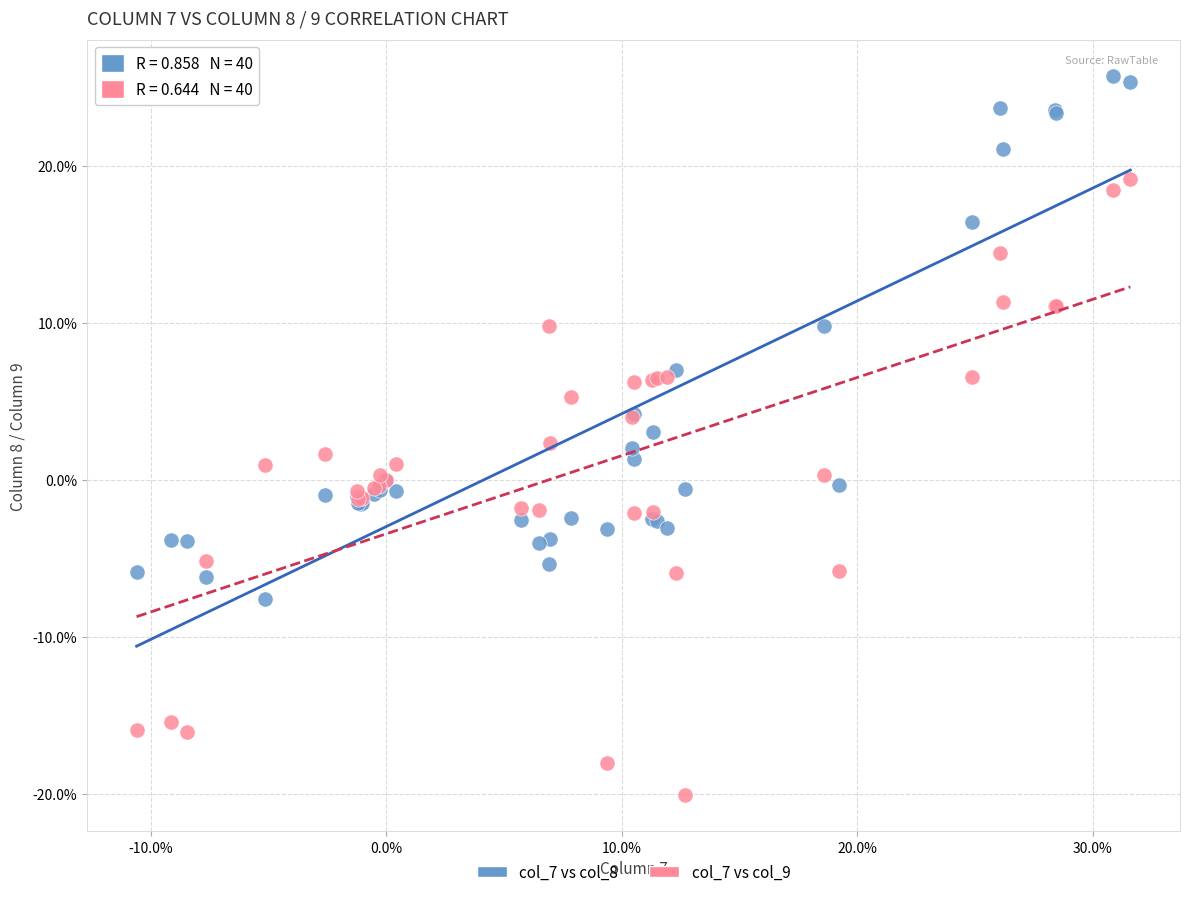

Which series has the largest Y range (max minus min)?

col_7 vs col_9